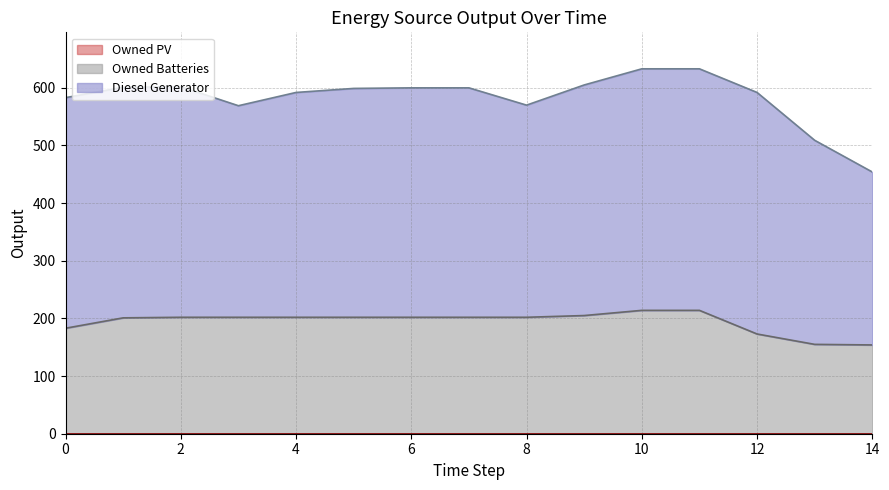

True or false: Diesel Generator and Owned Batteries intersect in this chart.

False